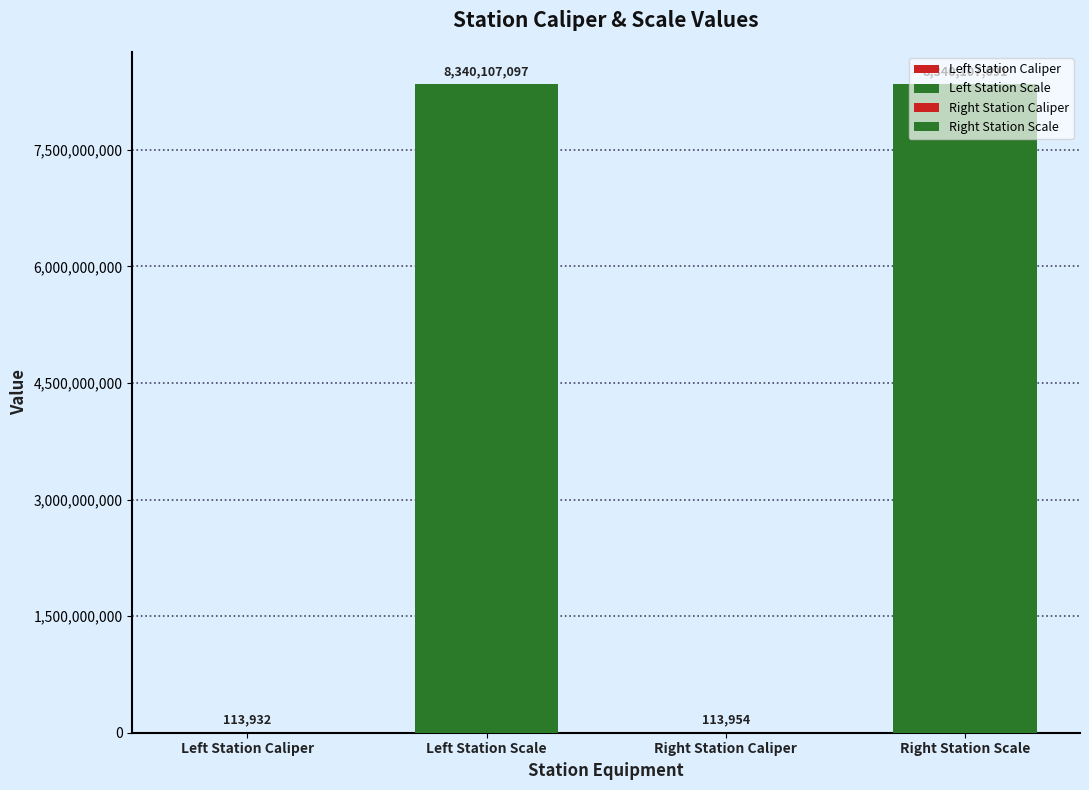

Approximately how many times larger is the value at Left Station Scale compared to Right Station Caliper?

73188.4